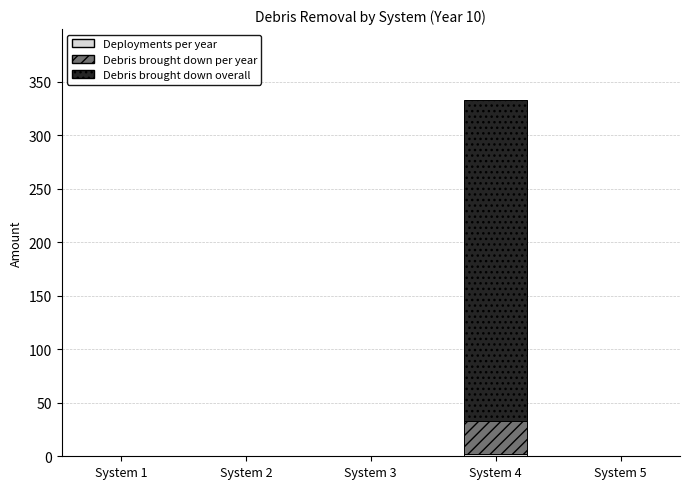

At which category is the sum across all series the highest?

System 4